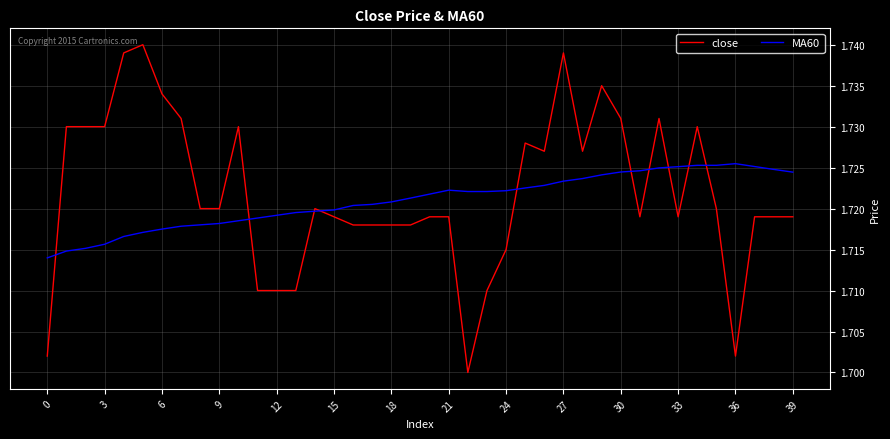

Which series ends up on top after the final intersection of close and MA60?

MA60